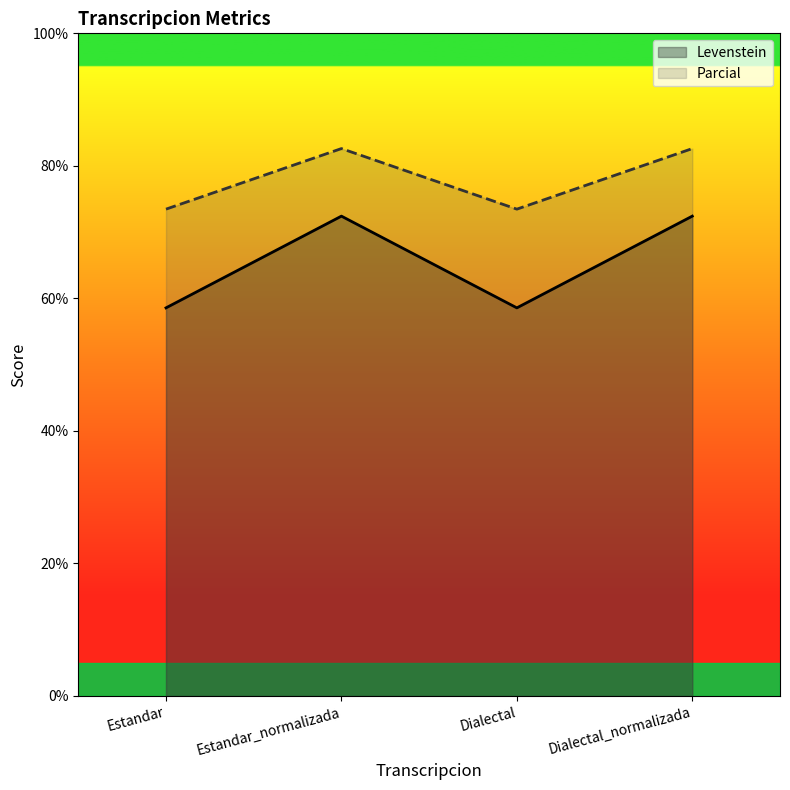

True or false: Parcial has more than 1 points higher than both neighbors.

False